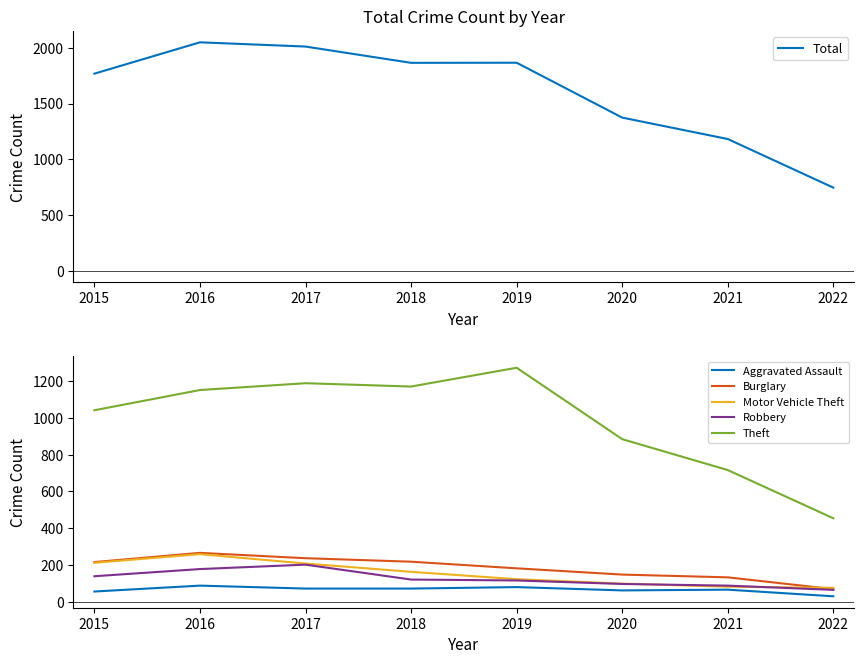

What is the lowest value of the Robbery series?

65